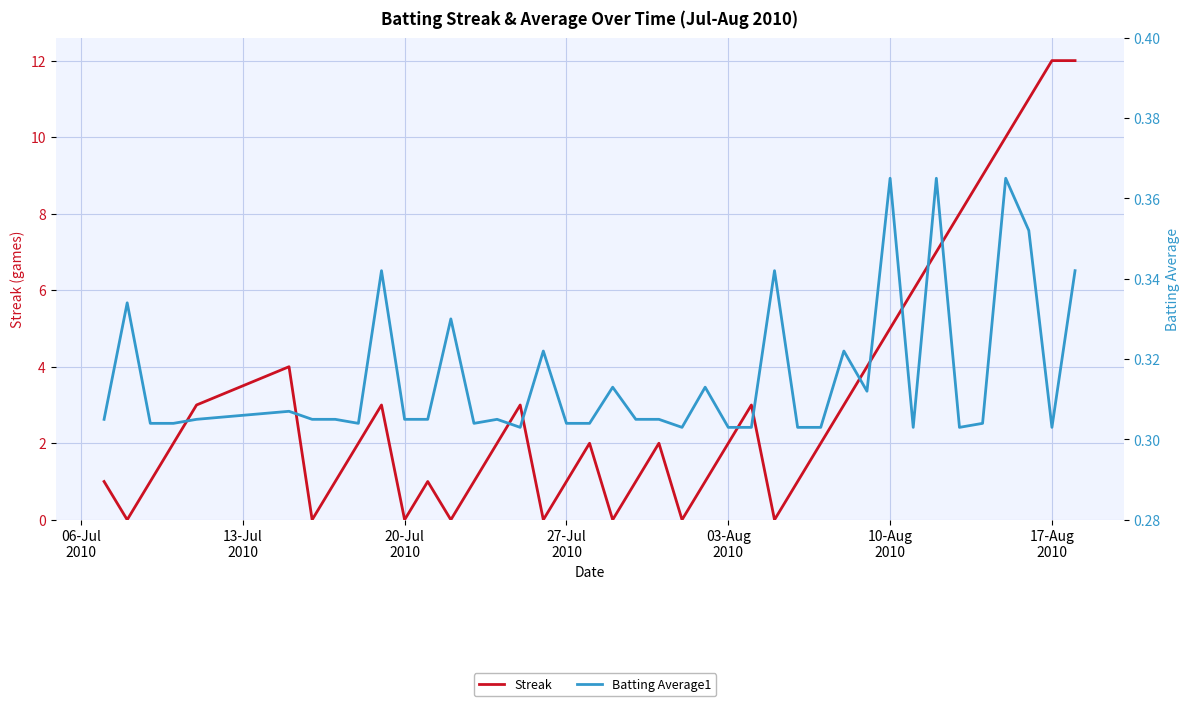

Is this an area chart (filled region under the line)?

No